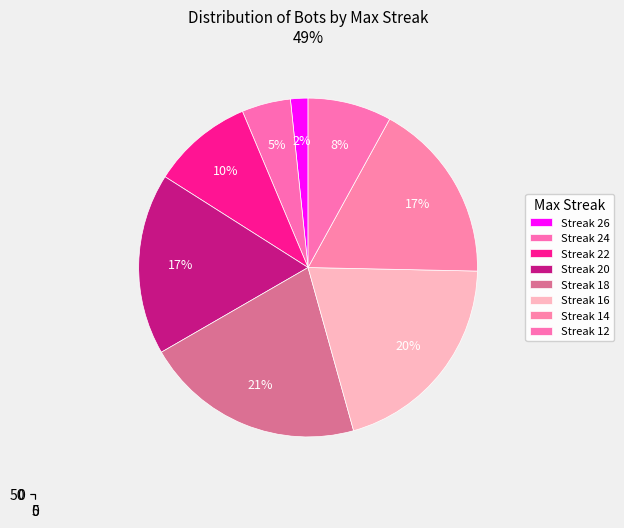

Does 12 represent more than half of the total?

No